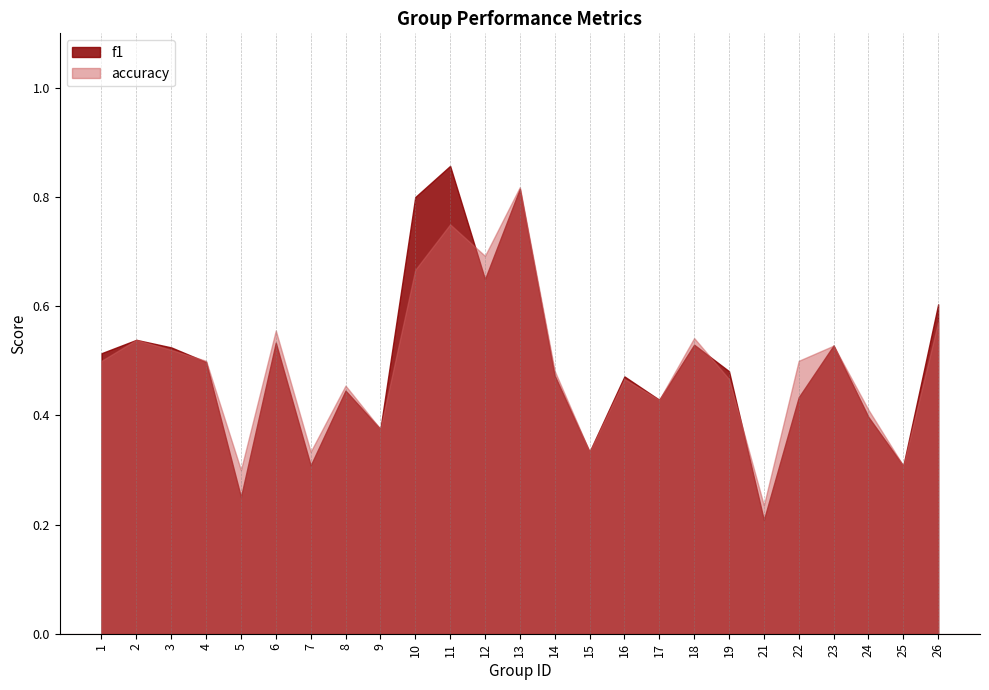

The value of f1 at 23 is 0.5. True or false?

True